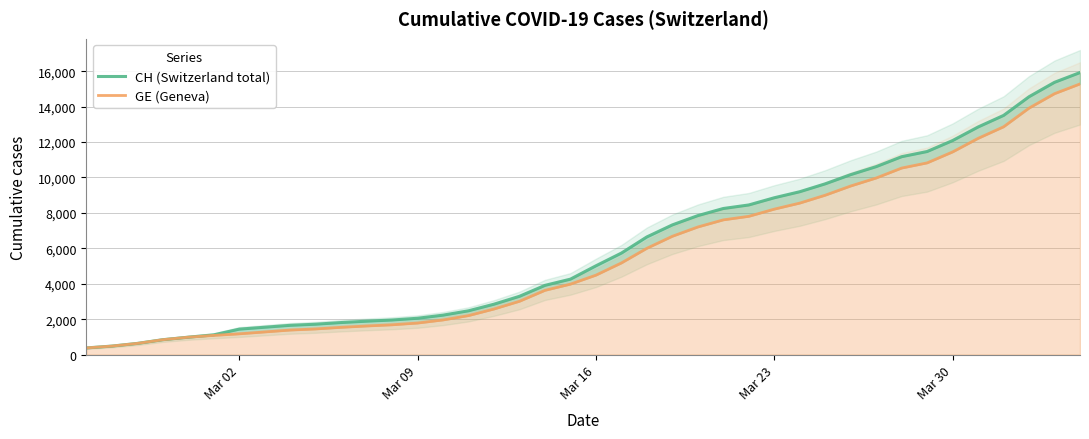

List the series in order of their peak value, highest first.

CH (Switzerland total), GE (Geneva)